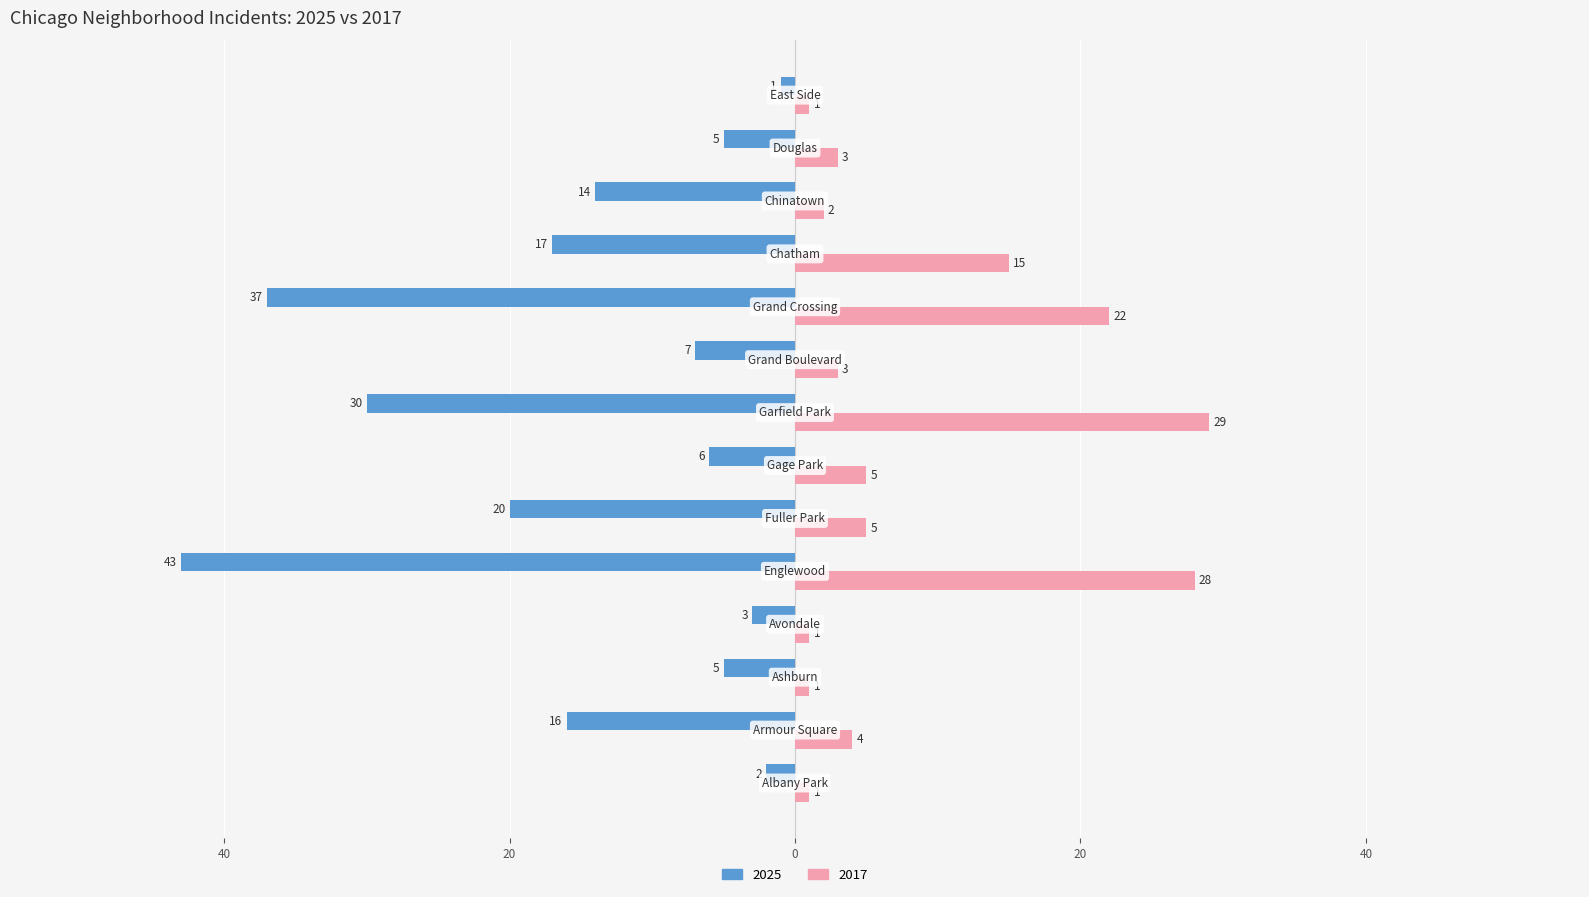

Where is 2025 nearest to the value -22?

Fuller Park